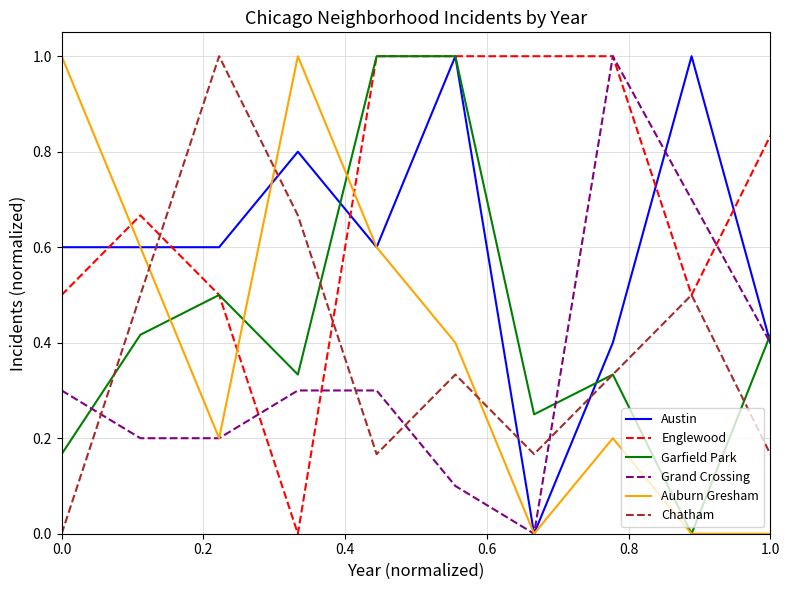

What is the greatest value displayed?

1.0